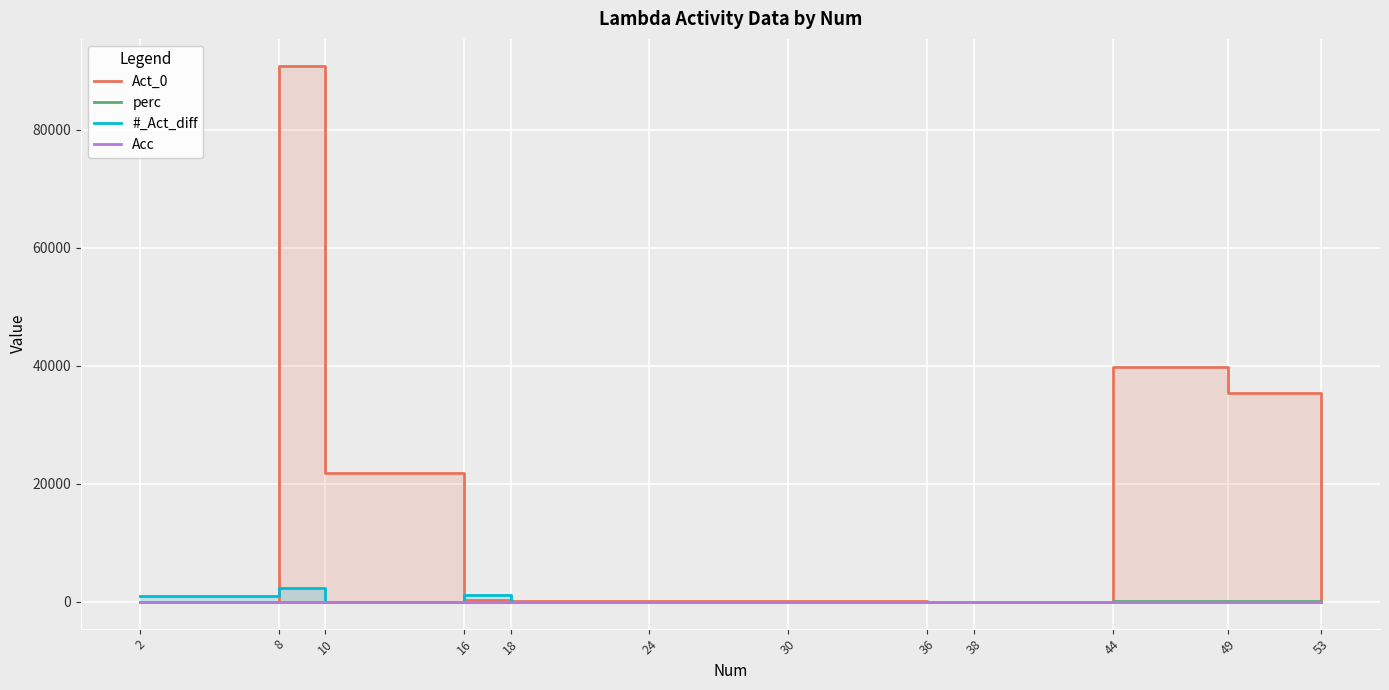

The value of #_Act_diff at 10 is 6.1. True or false?

False